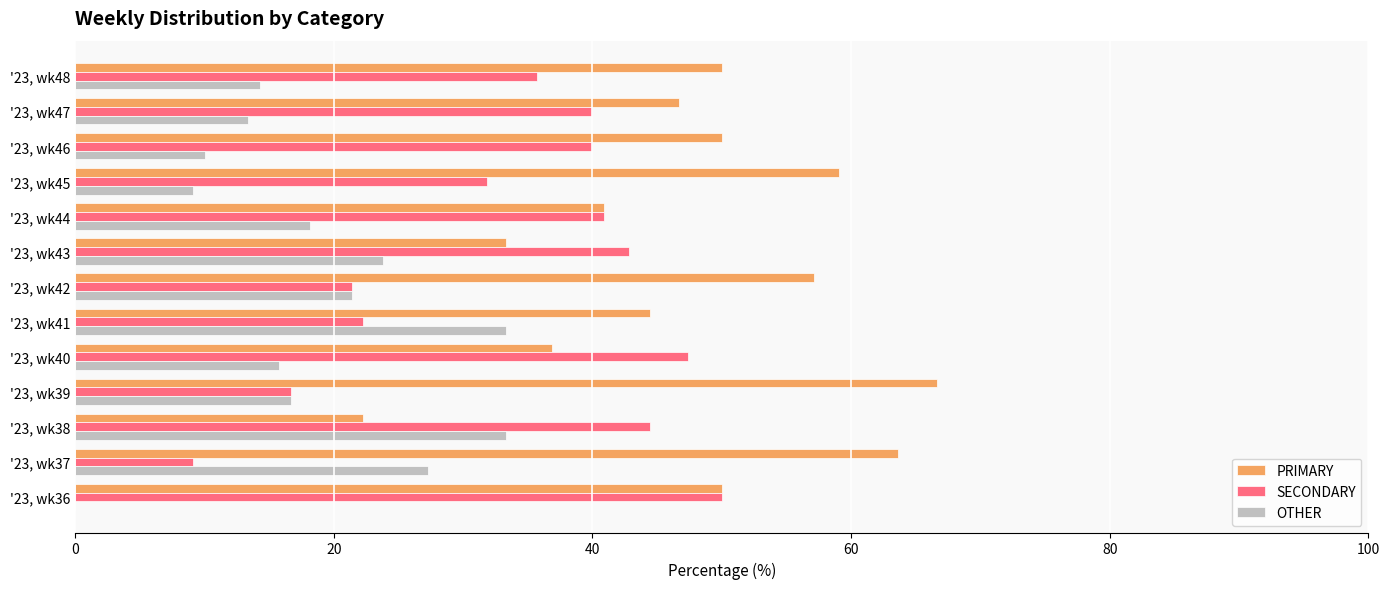

Which series has the largest total across all categories?

PRIMARY